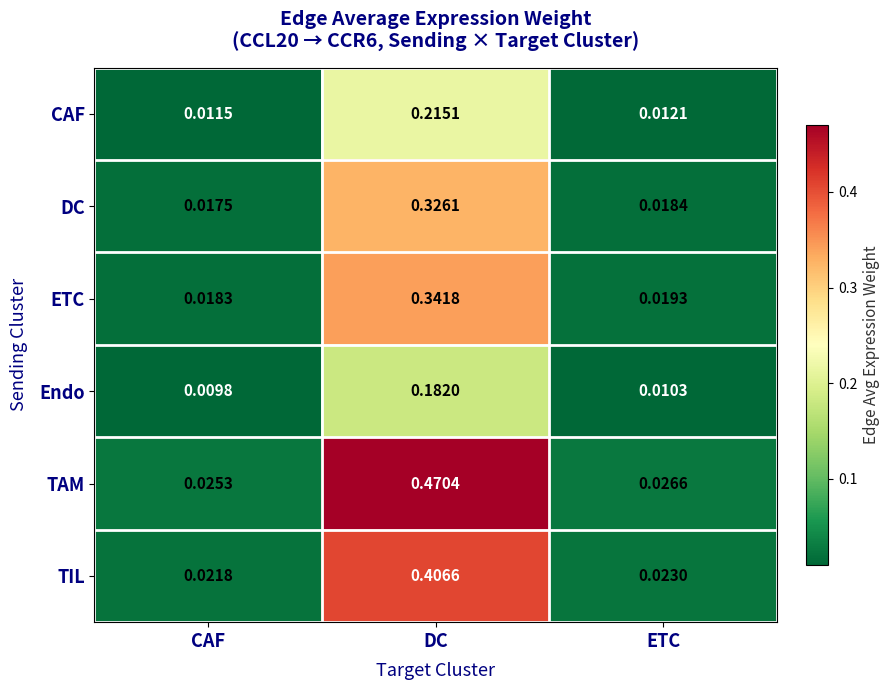

Which series changed the most between CAF and DC?

TAM